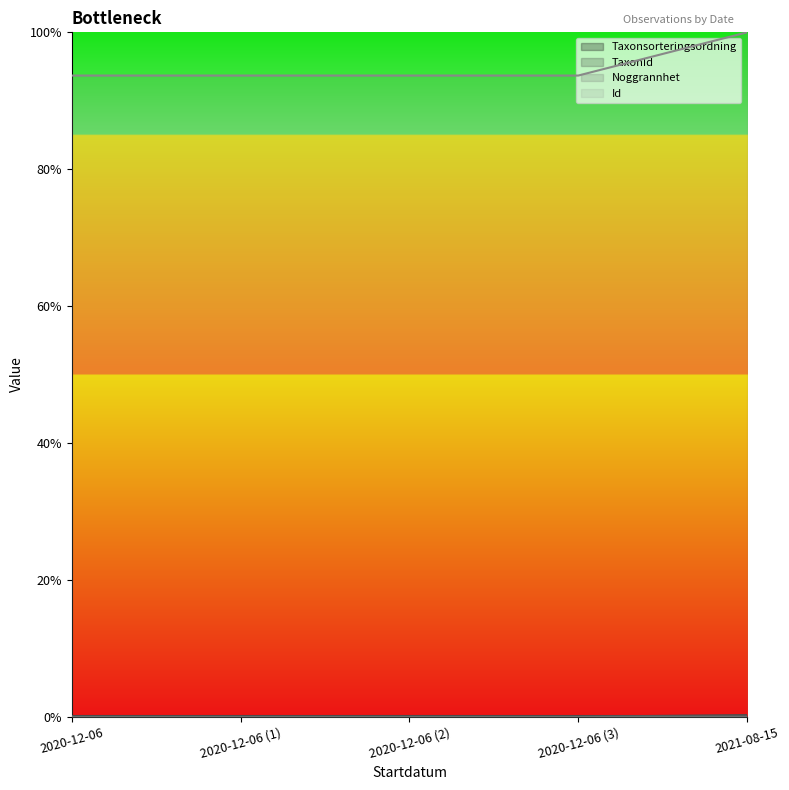

At how many categories does at least one series exceed 0?

5